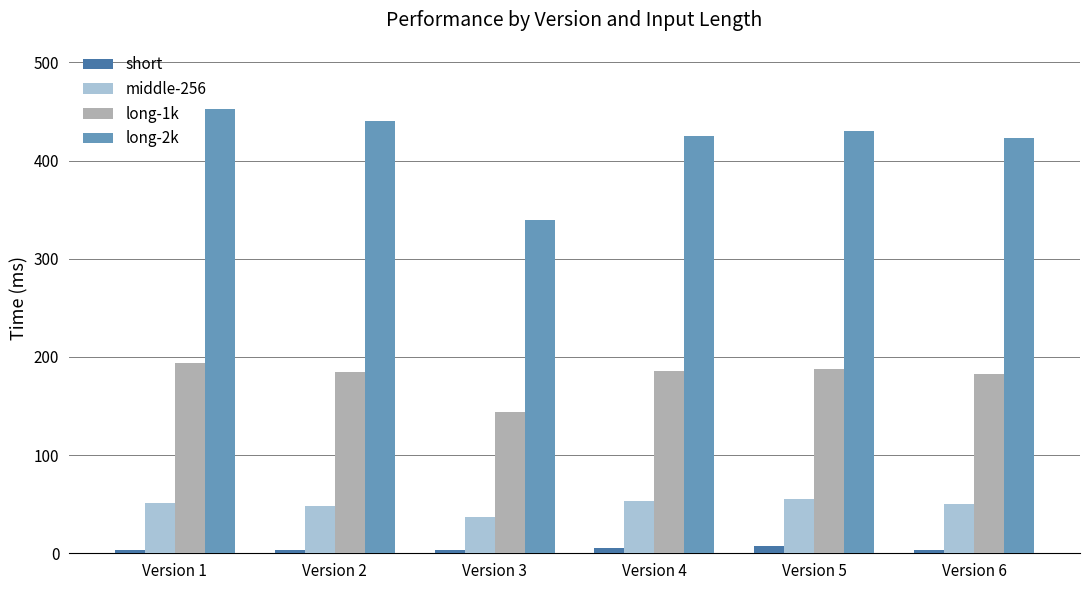

What is the lowest value of the middle-256 series?

37.4